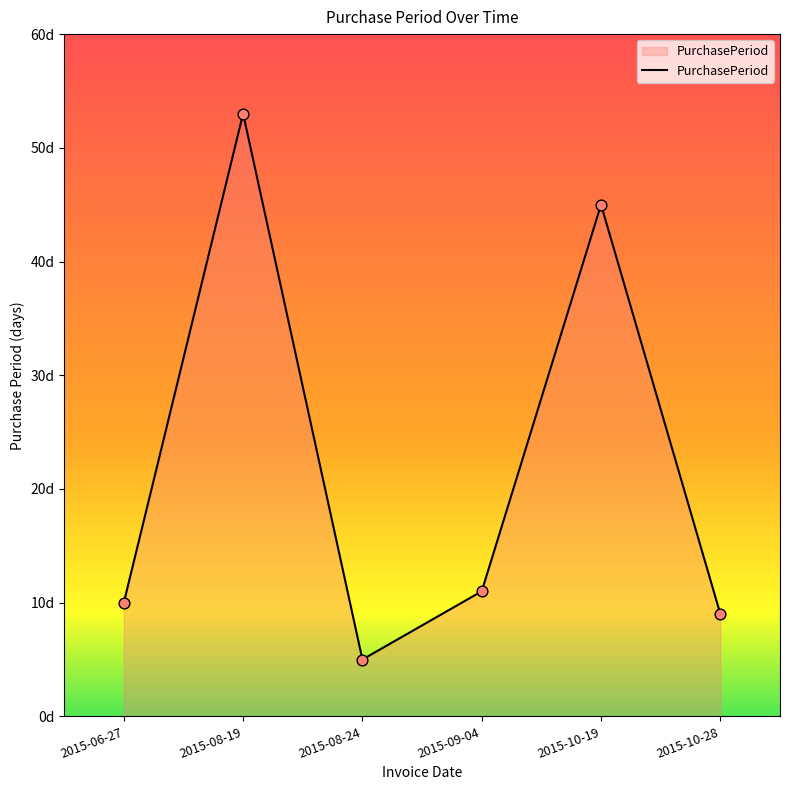

Does the chart have visible grid lines?

No